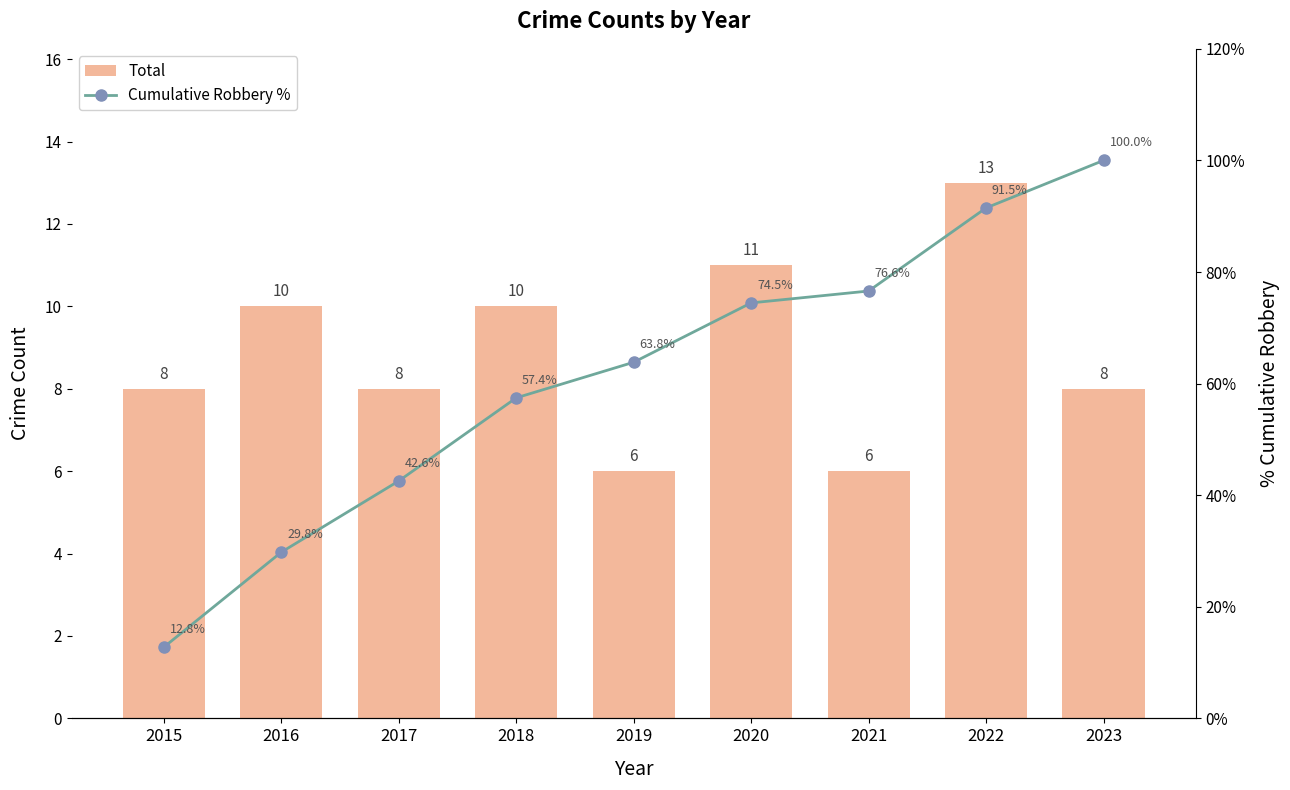

What value does the Total series have at 2016?

10.0